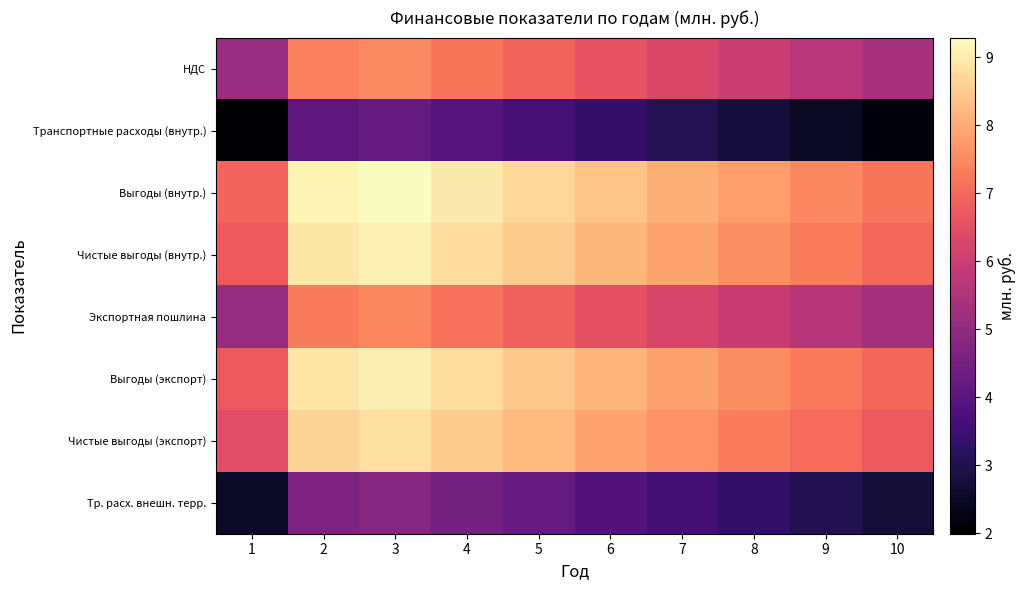

Which series has the largest range (max minus min)?

Выгоды (внутр.)